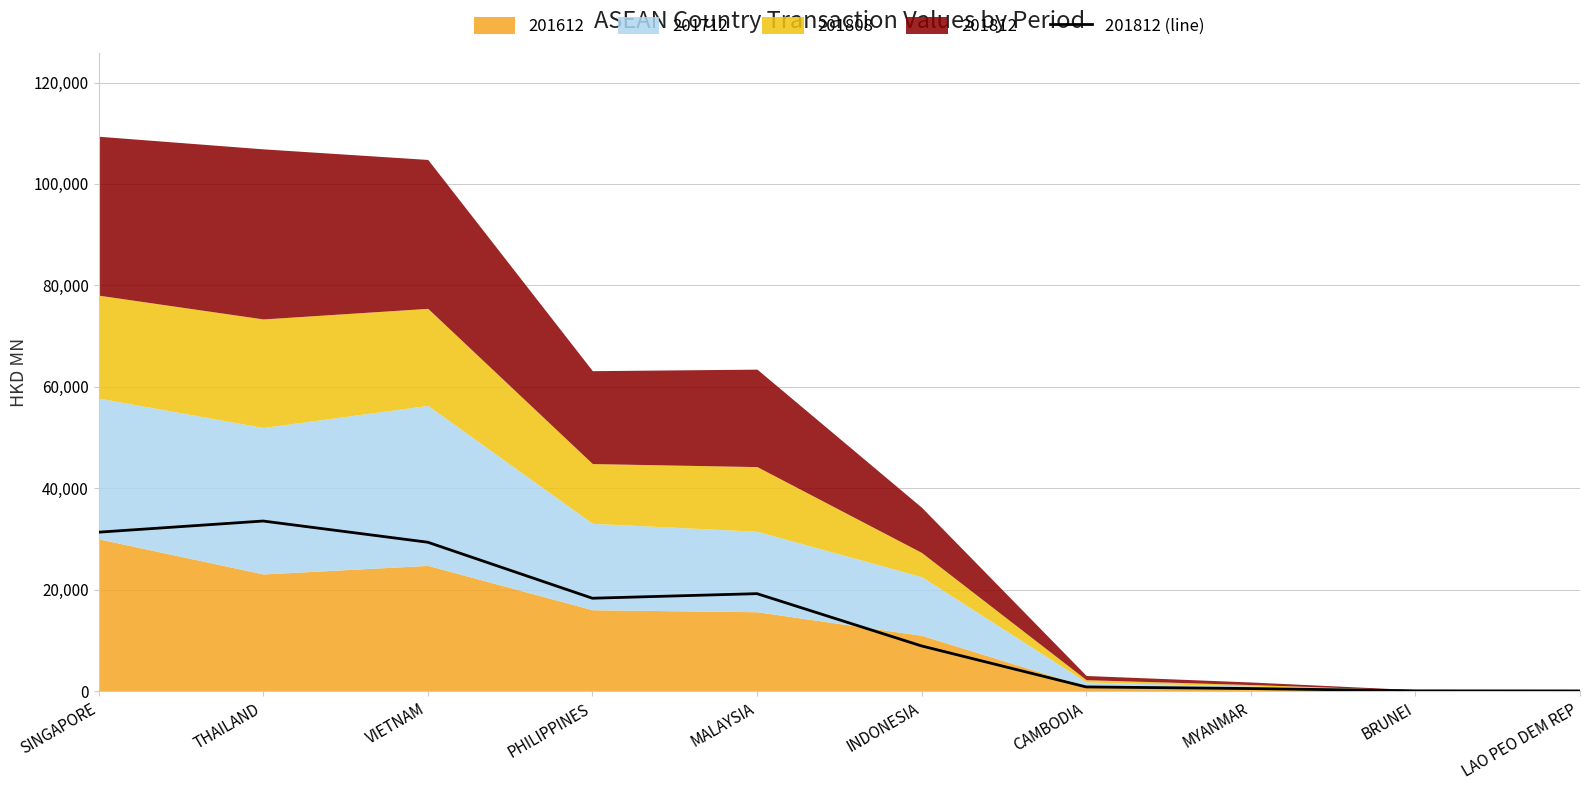

Between MYANMAR and THAILAND, which is larger?

THAILAND